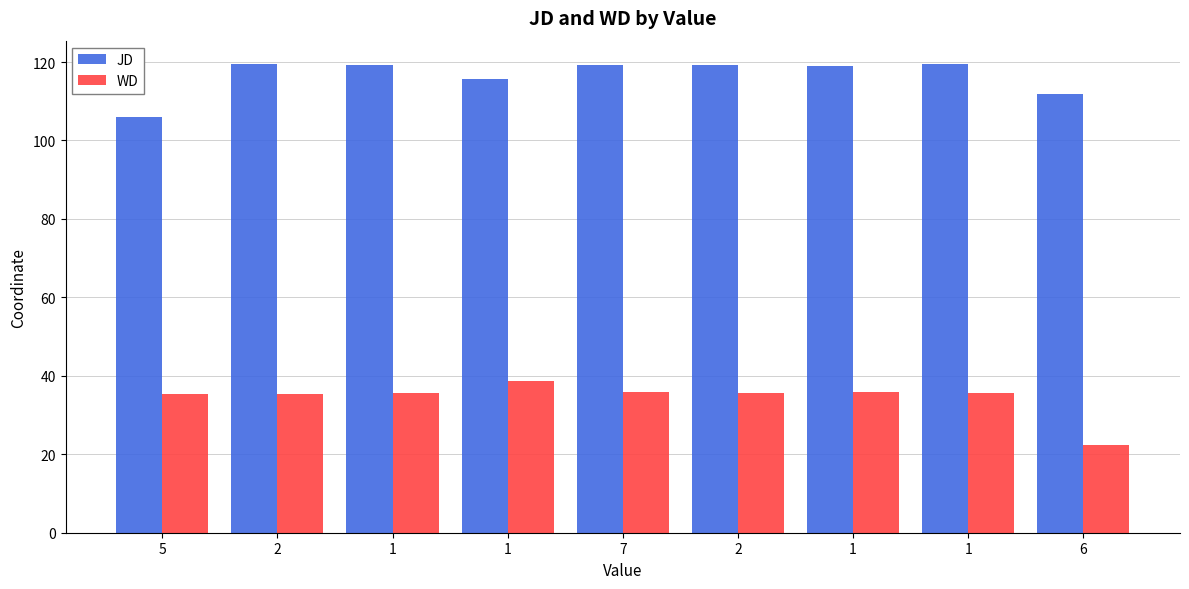

True or false: JD has a value of 164.9 at 1.

False